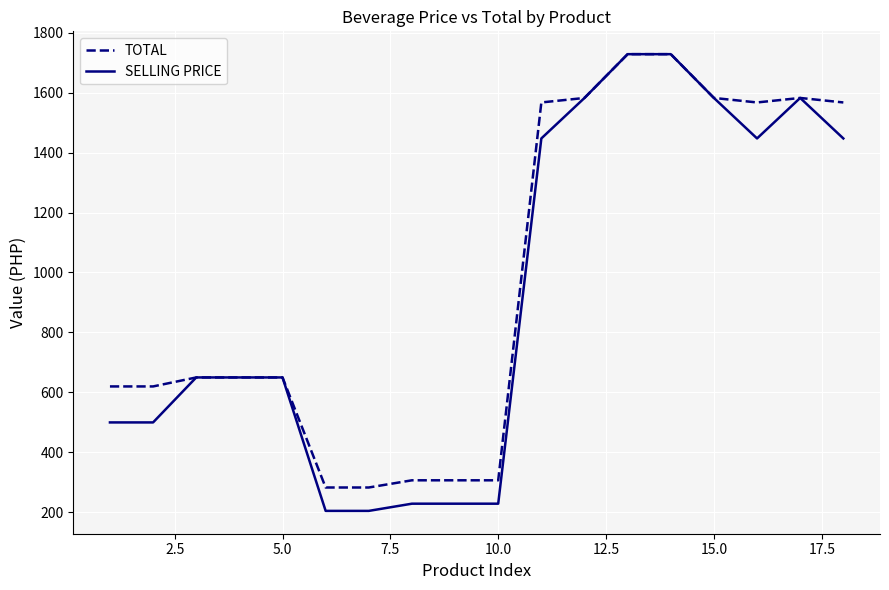

What is the minimum value for TOTAL?

283